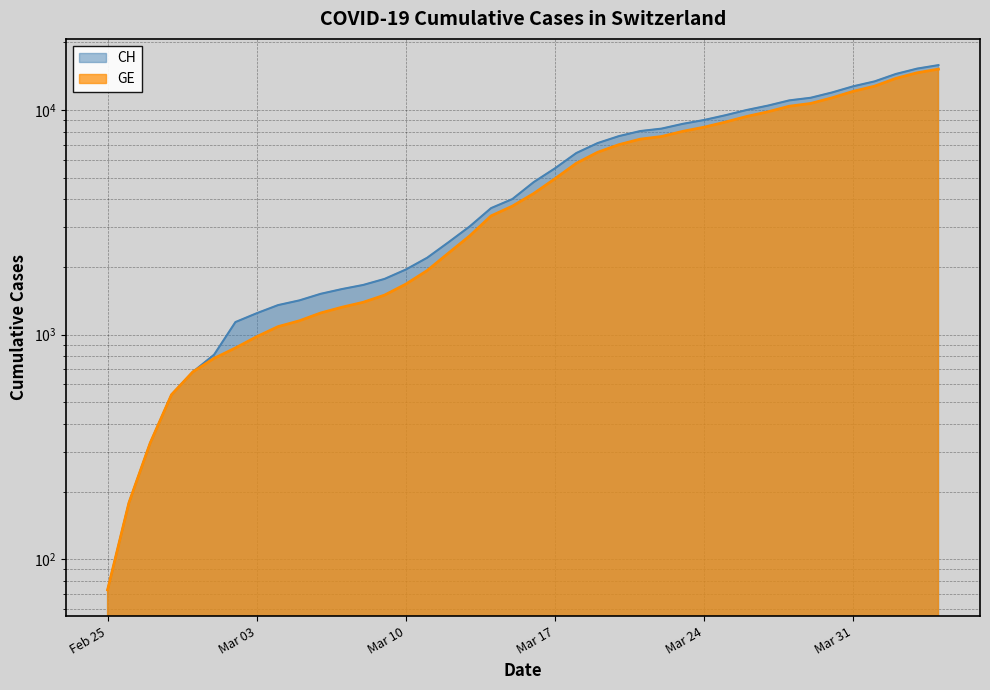

Is the value of GE at 2020-04-01 greater than the value of CH at 2020-03-01?

Yes